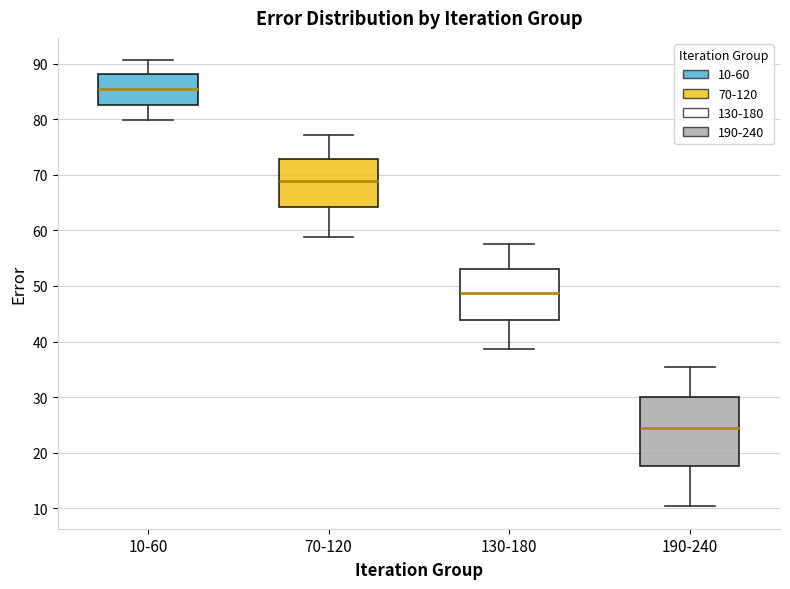

Which box is the tallest, from its lower edge to its upper edge?

190-240